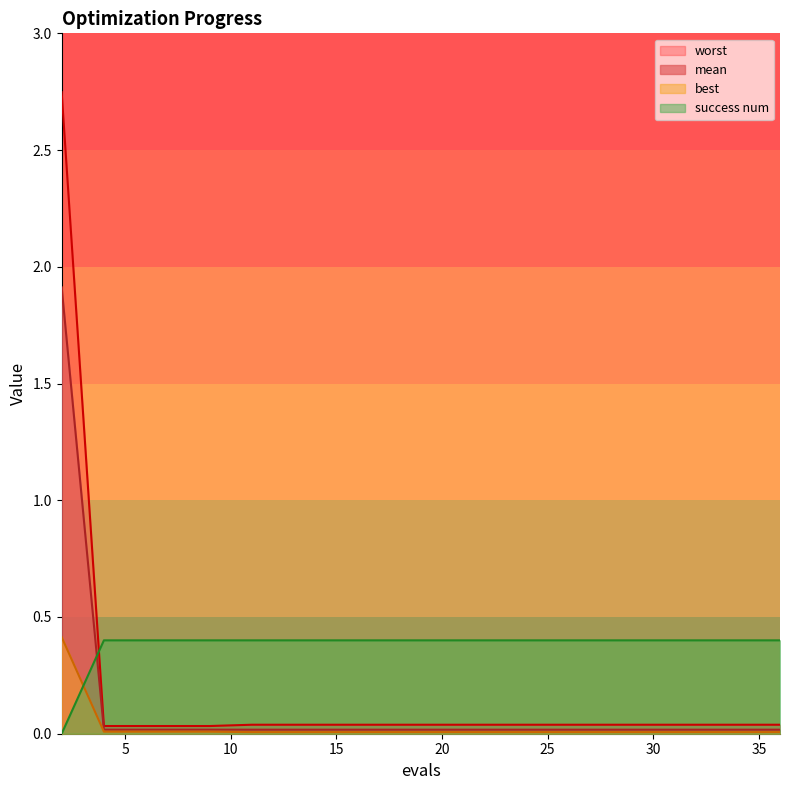

Reading left to right, extract all data points from this chart.

mean: 1.9	0.0	0.0	0.0	0.0	0.0	0.0	0.0	0.0	0.0	0.0	0.0	0.0	0.0	0.0	0.0	0.0	0.0	0.0
best: 0.4	0.0	0.0	0.0	0.0	0.0	0.0	0.0	0.0	0.0	0.0	0.0	0.0	0.0	0.0	0.0	0.0	0.0	0.0
worst: 2.7	0.0	0.0	0.0	0.0	0.0	0.0	0.0	0.0	0.0	0.0	0.0	0.0	0.0	0.0	0.0	0.0	0.0	0.0
success num: 0.0	0.4	0.4	0.4	0.4	0.4	0.4	0.4	0.4	0.4	0.4	0.4	0.4	0.4	0.4	0.4	0.4	0.4	0.4